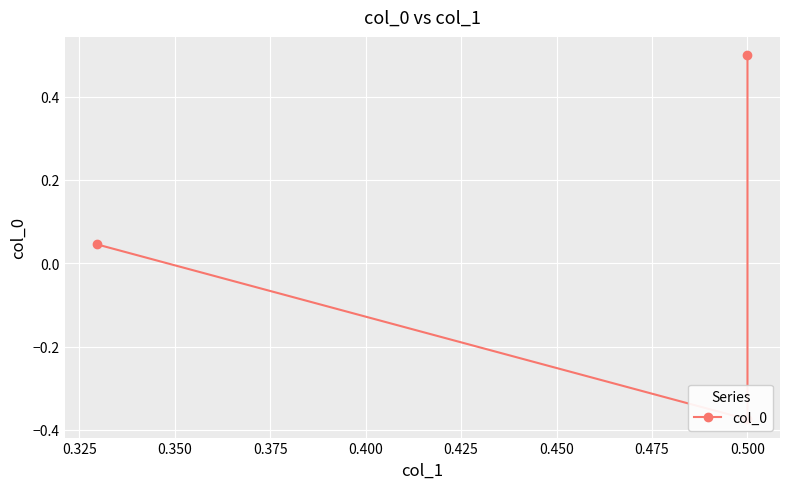

The chart shows a value of 0.0 at 0.350. True or false?

True